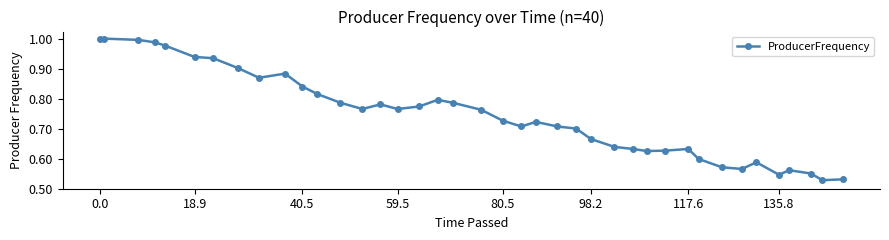

True or false: there are more than 2 points higher than both neighbors.

True